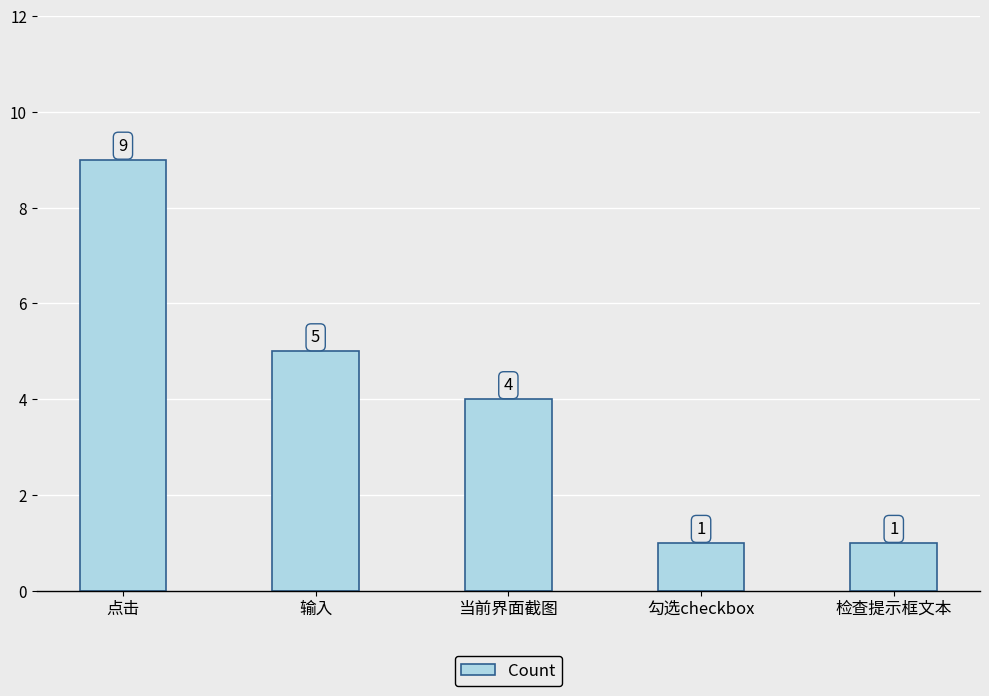

Which has a higher value, 检查提示框文本 or 点击?

点击